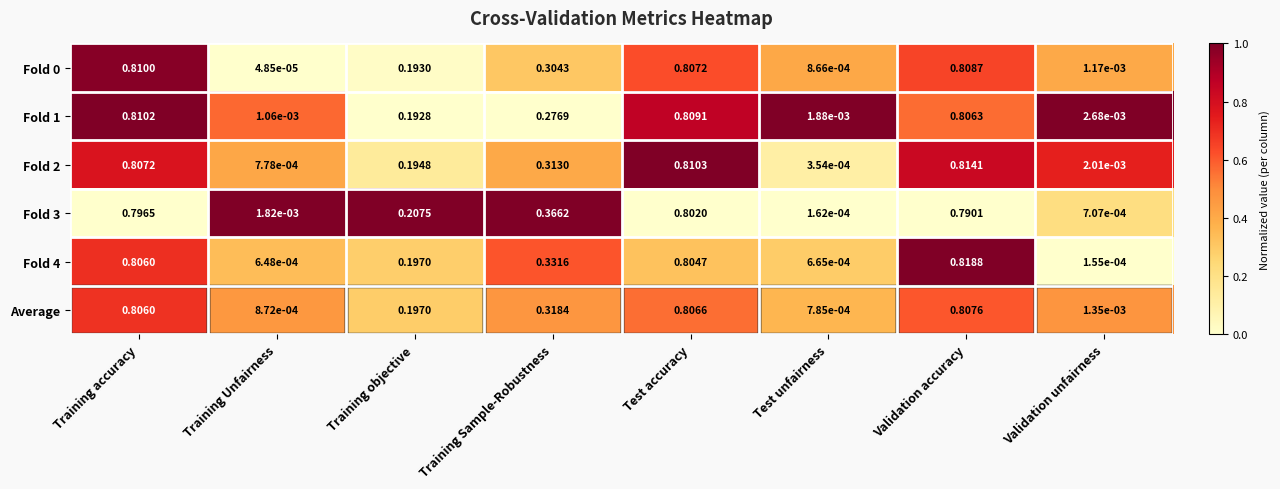

At which label does Fold 0 reach its peak?

Training accuracy